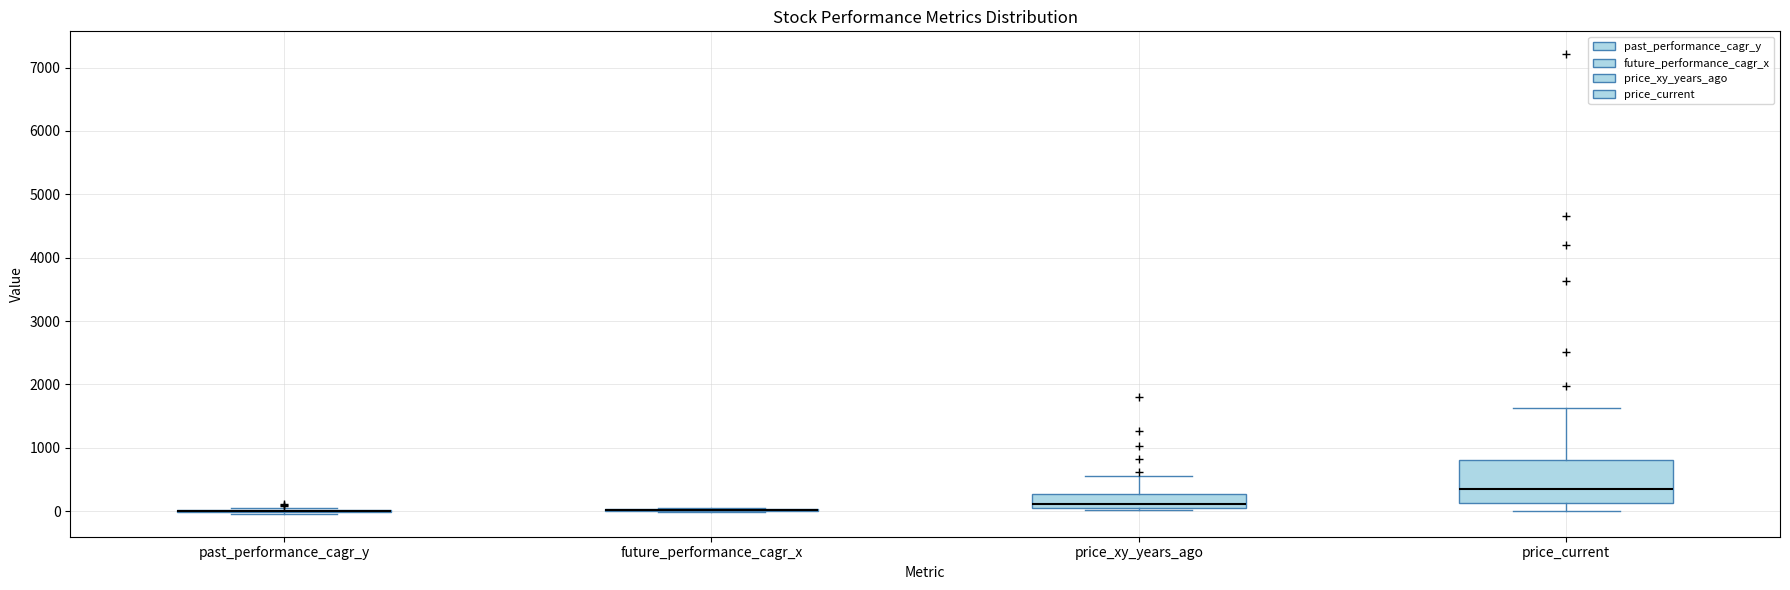

Which box is the tallest, from its lower edge to its upper edge?

price_current